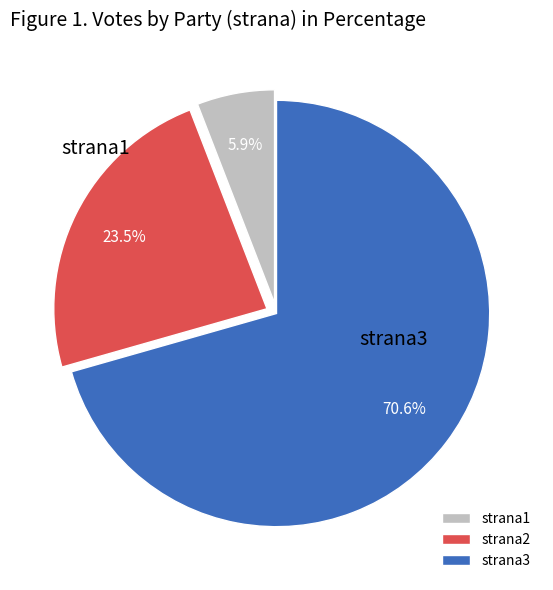

To the nearest percent, what percentage of the pie is strana3?

71%